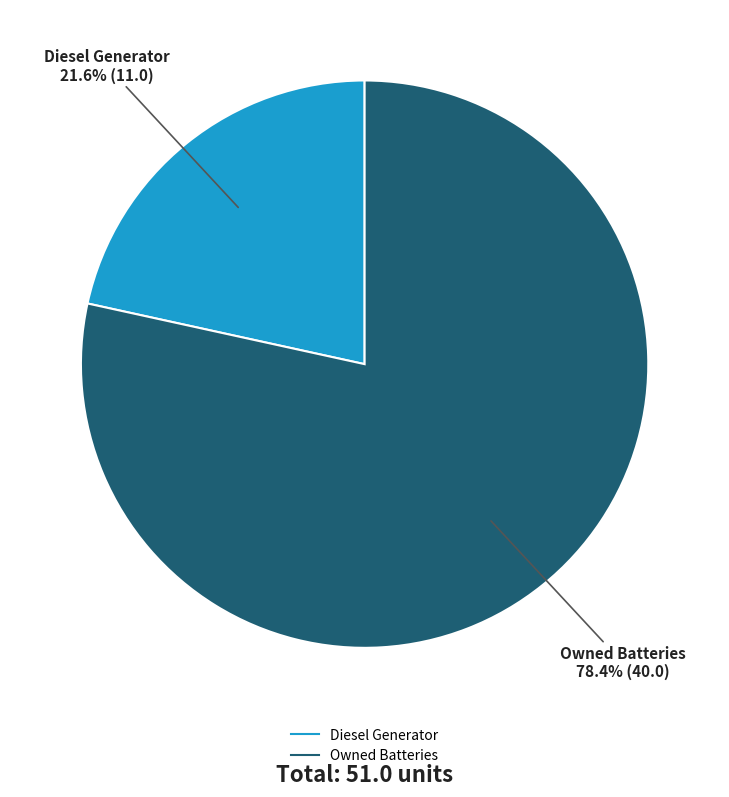

Is there any slice that represents more than half of the pie?

Yes